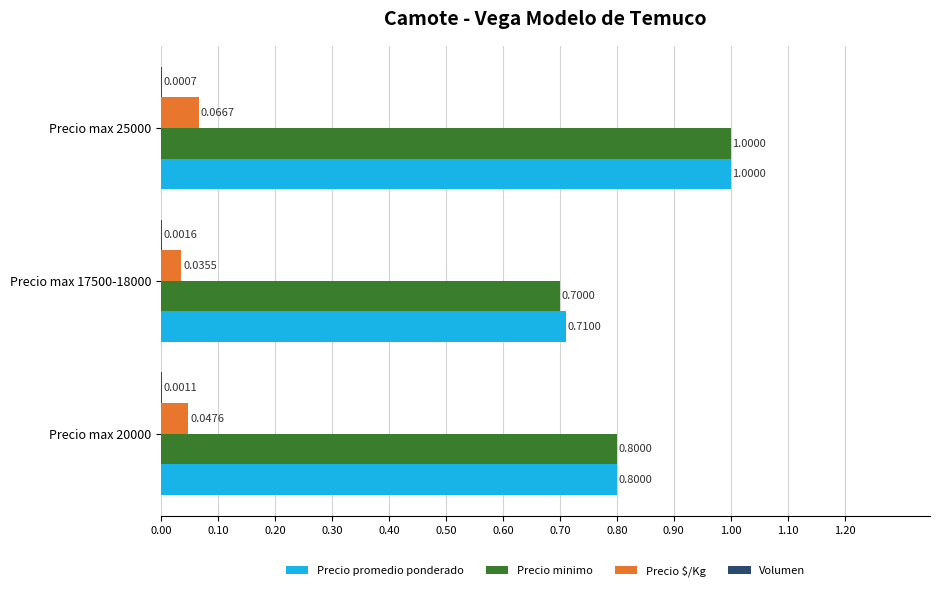

Between Precio max 20000 and Precio max 17500-18000, which series saw the biggest shift?

Precio minimo